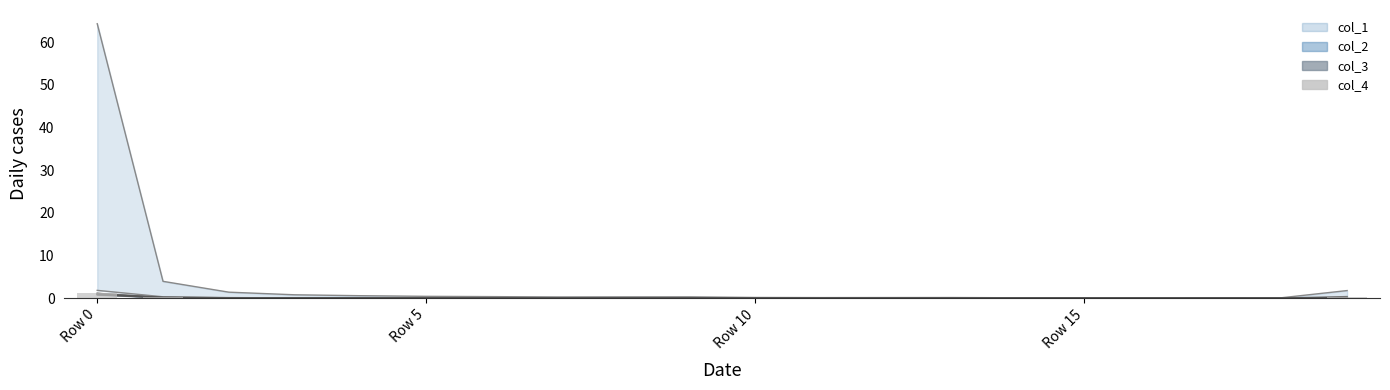

What is the difference between the maximum and second lowest values?

1.1